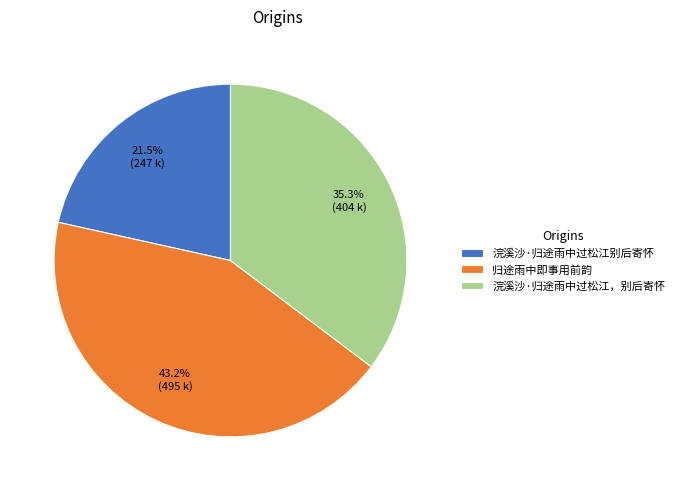

Rank the categories by value from highest to lowest.

归途雨中即事用前韵, 浣溪沙·归途雨中过松江，别后寄怀, 浣溪沙·归途雨中过松江别后寄怀